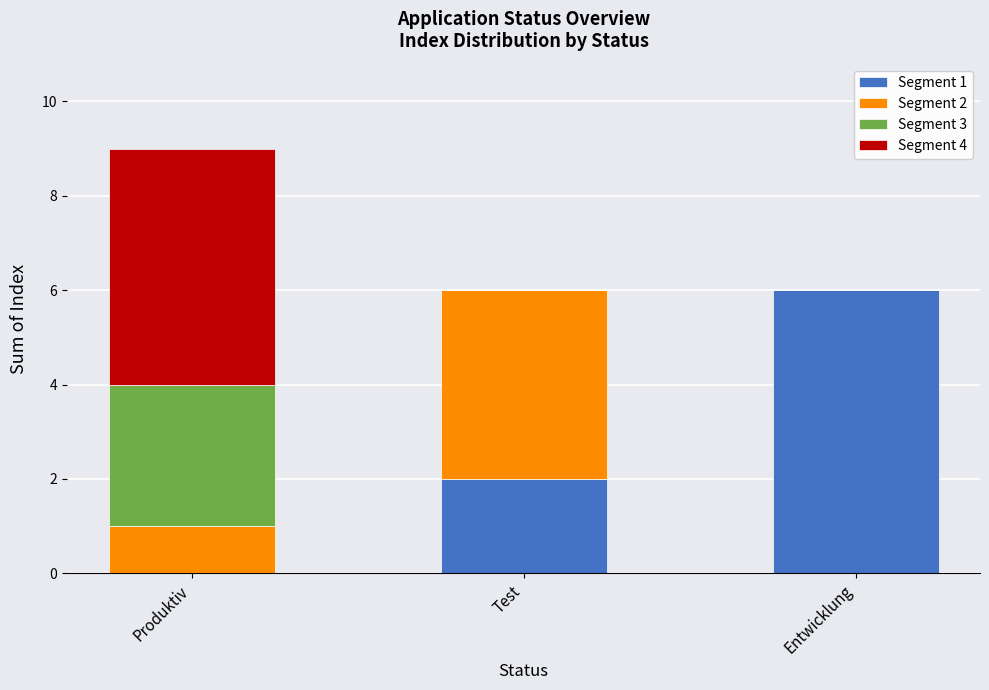

True or false: Segment 1 has a value of 10 at Entwicklung.

False